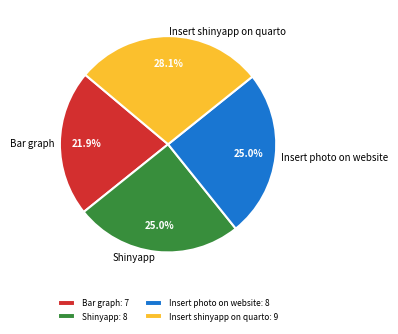

How many slices are in this pie chart?

4